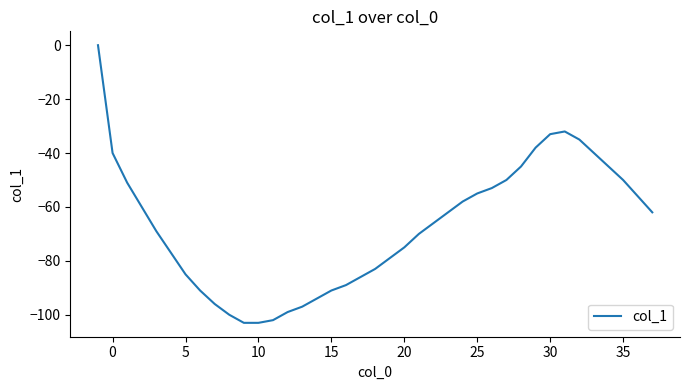

Count the number of values greater than -66.

19